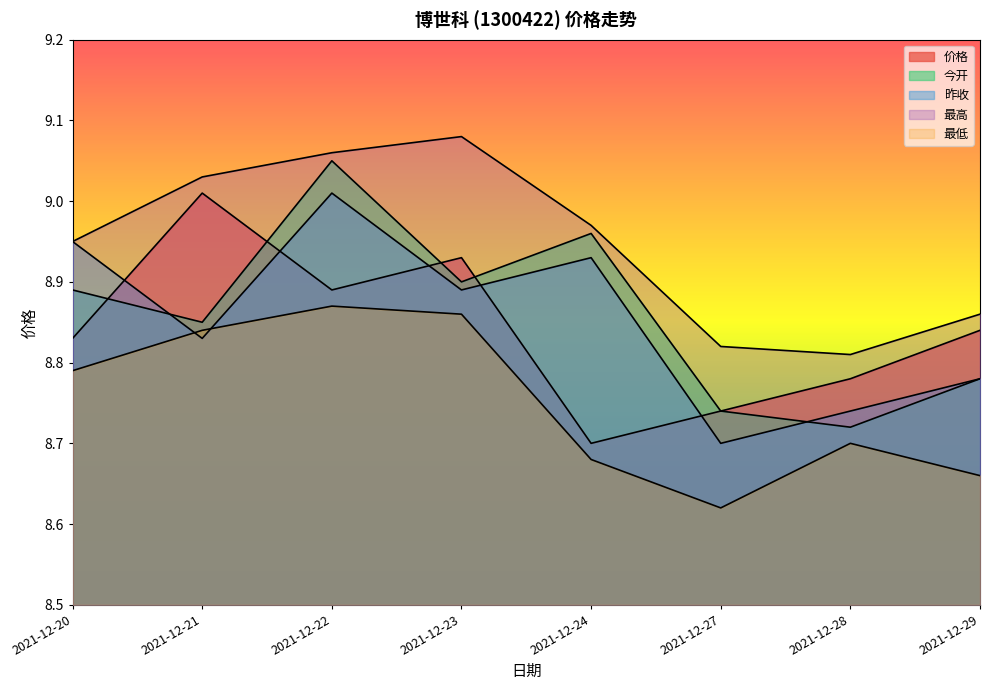

True or false: 最高 has a value of 8.8 at 2021-12-28.

True